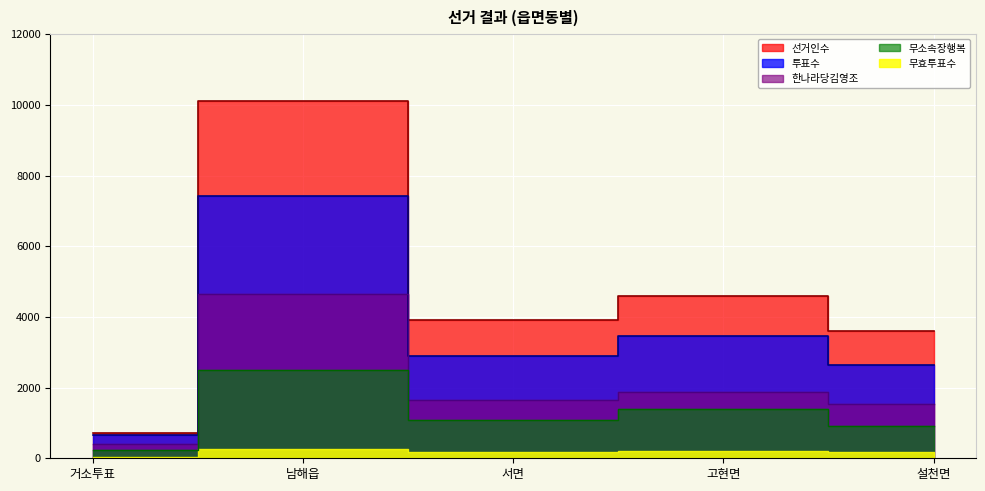

How many interior local peaks does the 투표수 series have?

2